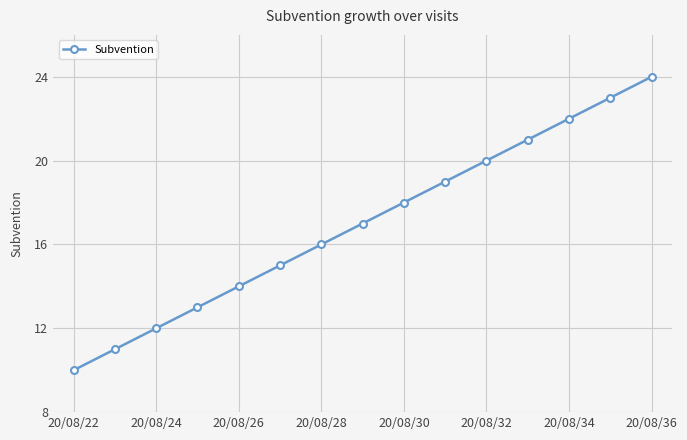

What is the average value?

17